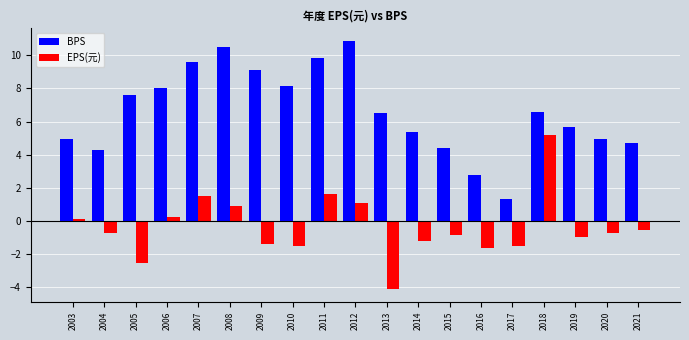

What is the spread (max minus min) of values at 2021?

5.2